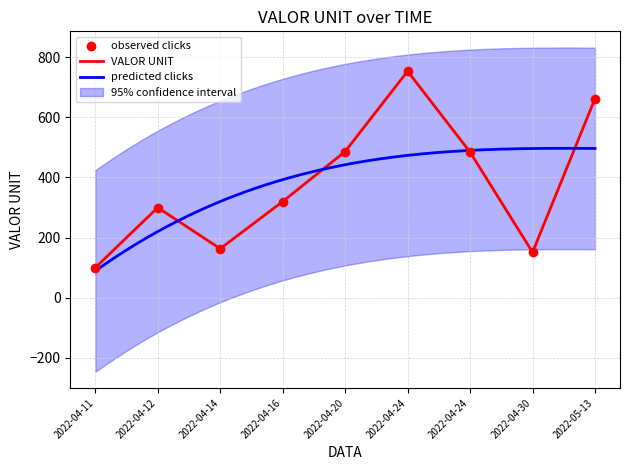

What is the ratio of the value at 2022-04-24 to the value at 2022-05-13?

0.7